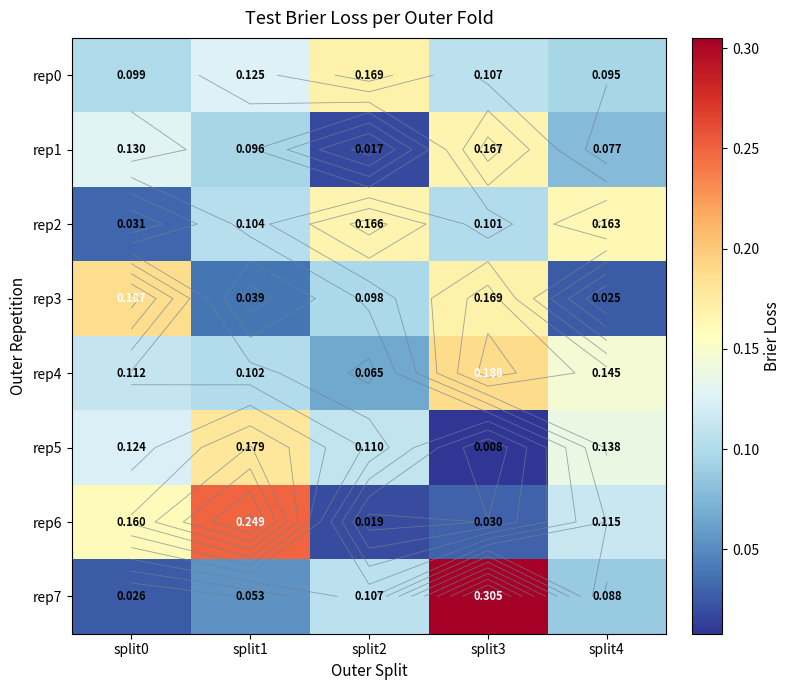

List the labels in order of rep4 value, smallest first.

split2, split1, split0, split4, split3